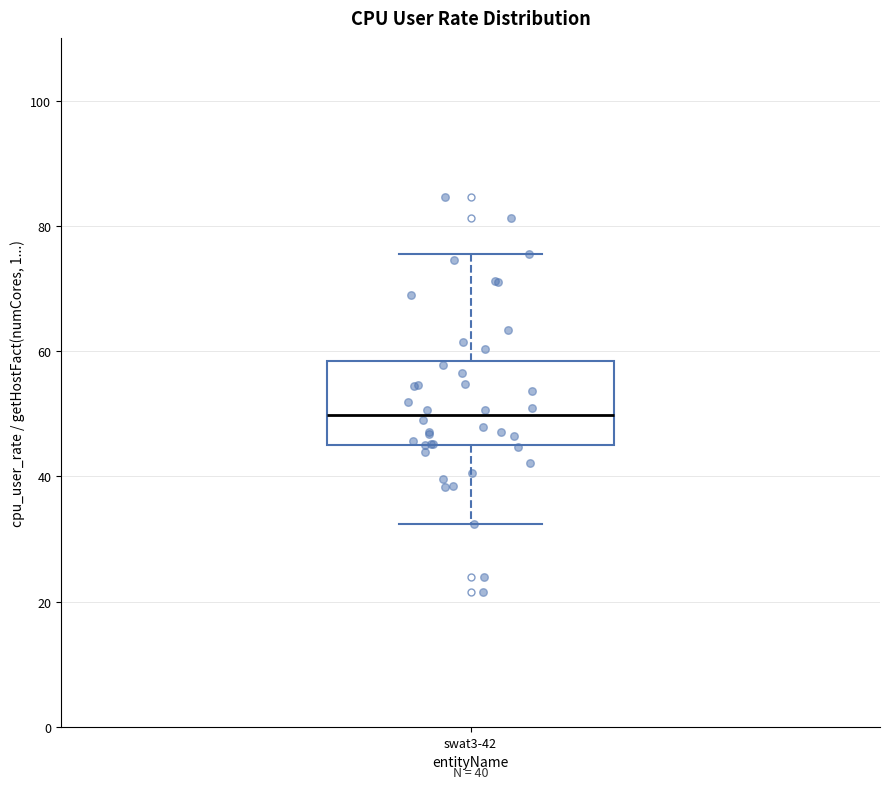

Where is the upper edge of the box for swat3-42 on the y-axis? The values are not printed on the chart, so give them approximately, as read against the axis.

58